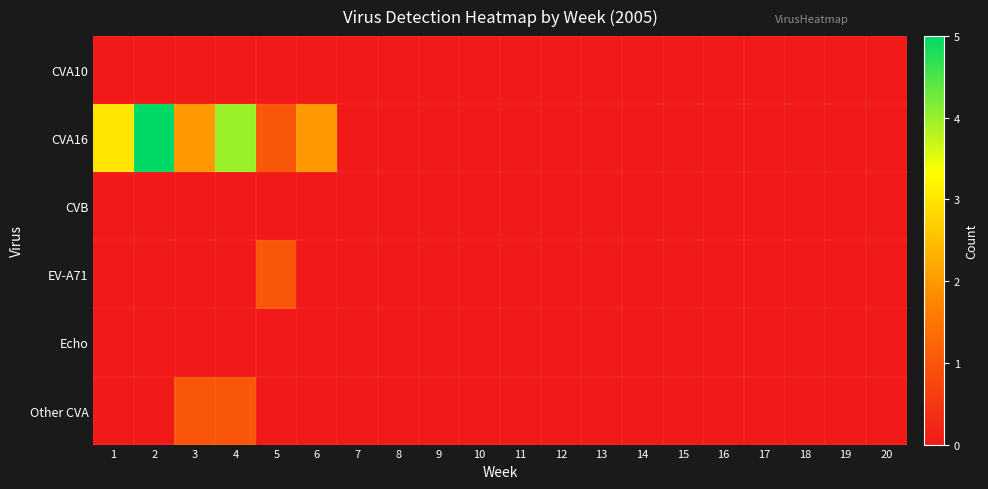

Which series has the widest spread of values?

CVA16